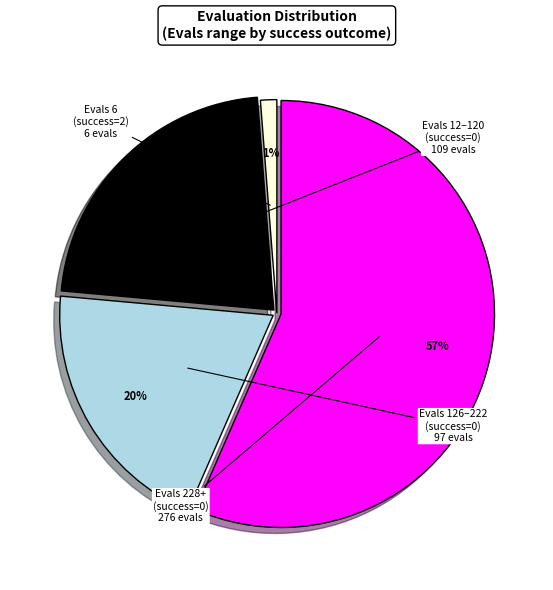

Is there a majority slice in this chart?

Yes